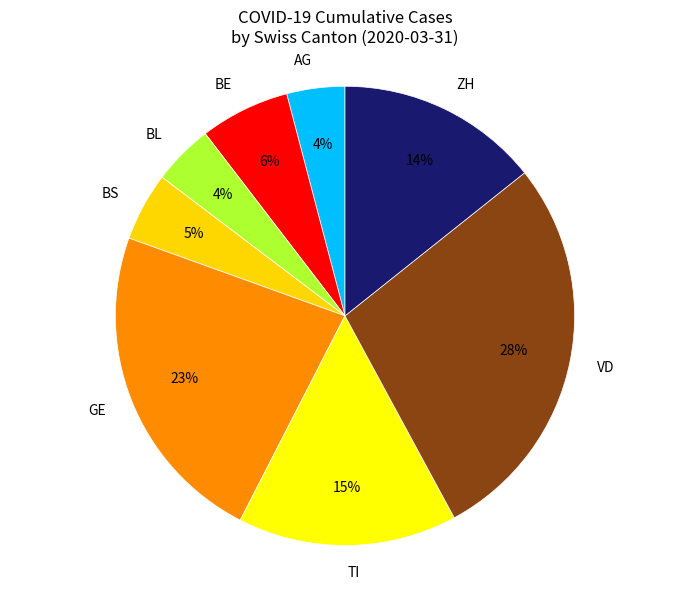

True or false: TI accounts for 15% of the total.

True